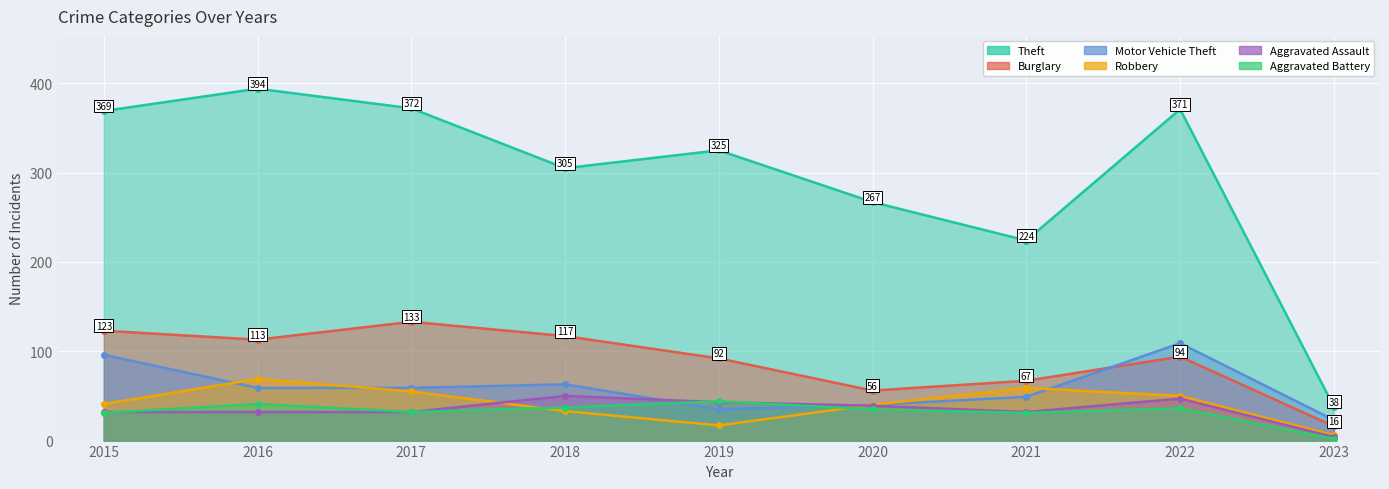

At 2023, list the series in order from largest to smallest.

Theft, Motor Vehicle Theft, Burglary, Robbery, Aggravated Assault, Aggravated Battery